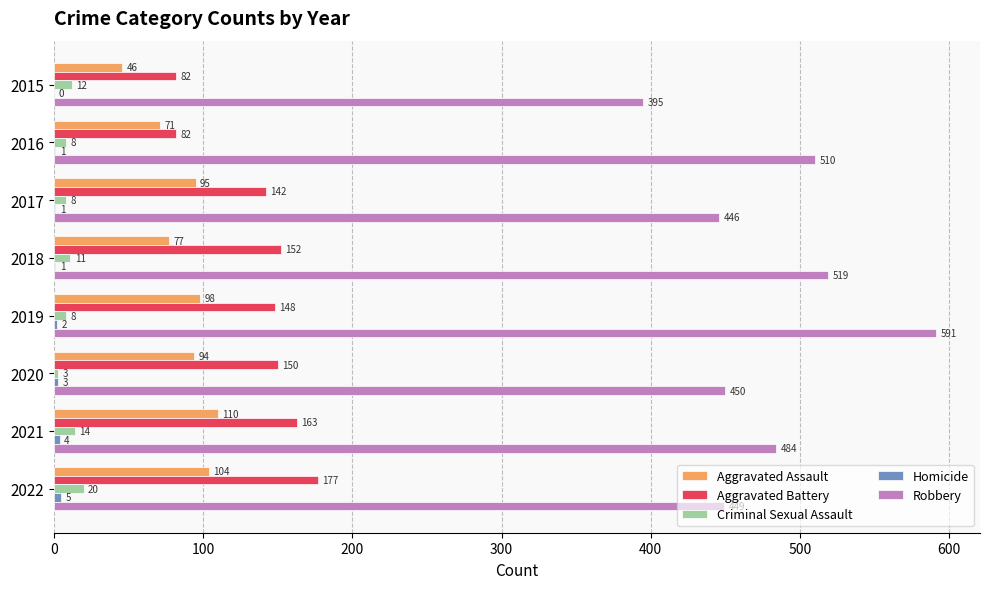

What is the highest value of the Criminal Sexual Assault series?

20